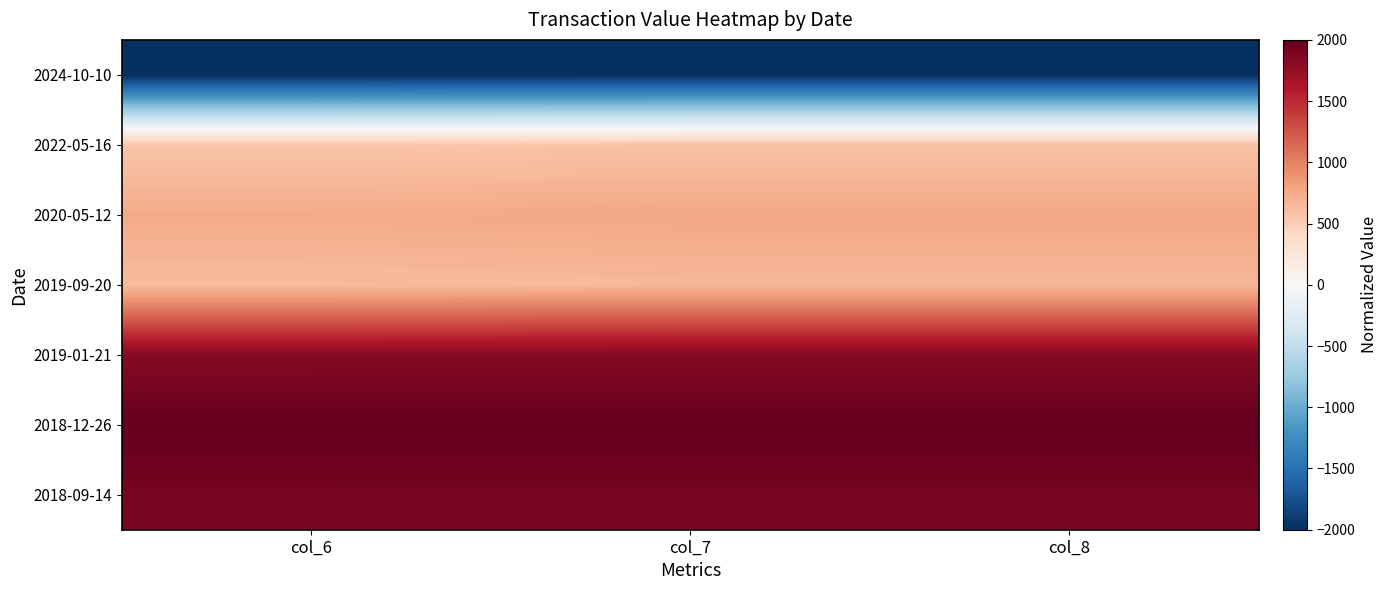

Rank the series at col_6 from lowest to highest value.

2024-10-10, 2022-05-16, 2019-09-20, 2020-05-12, 2019-01-21, 2018-09-14, 2018-12-26